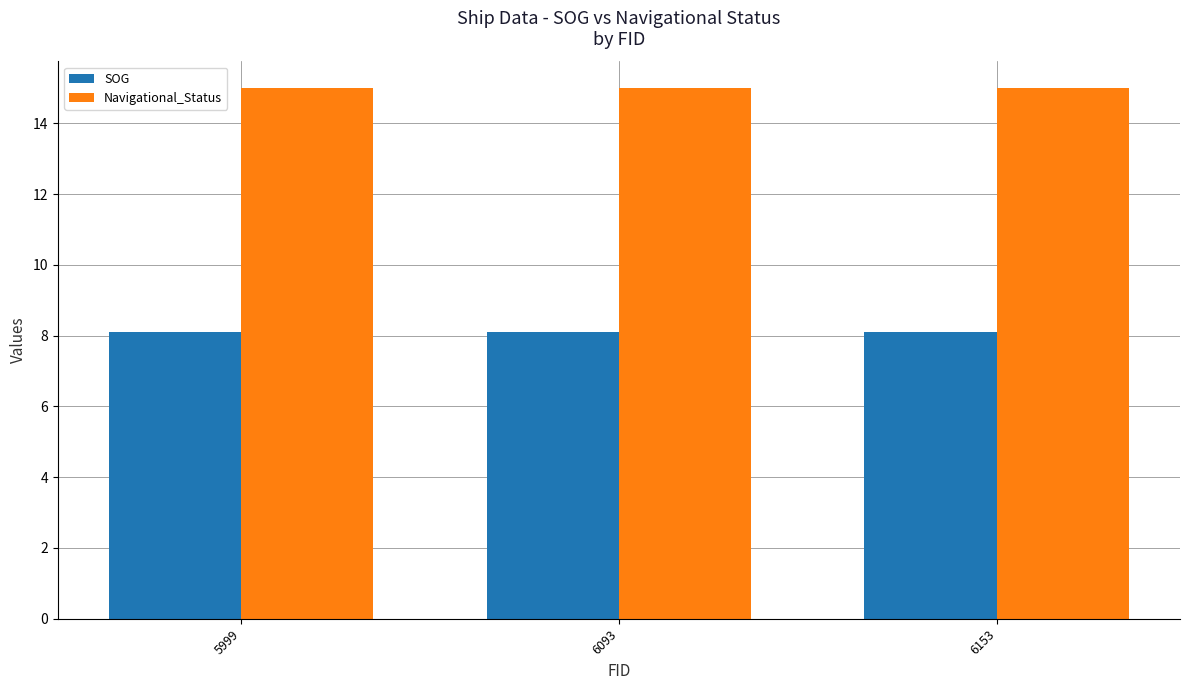

Rank the series by their maximum value, from highest to lowest.

Navigational_Status, SOG